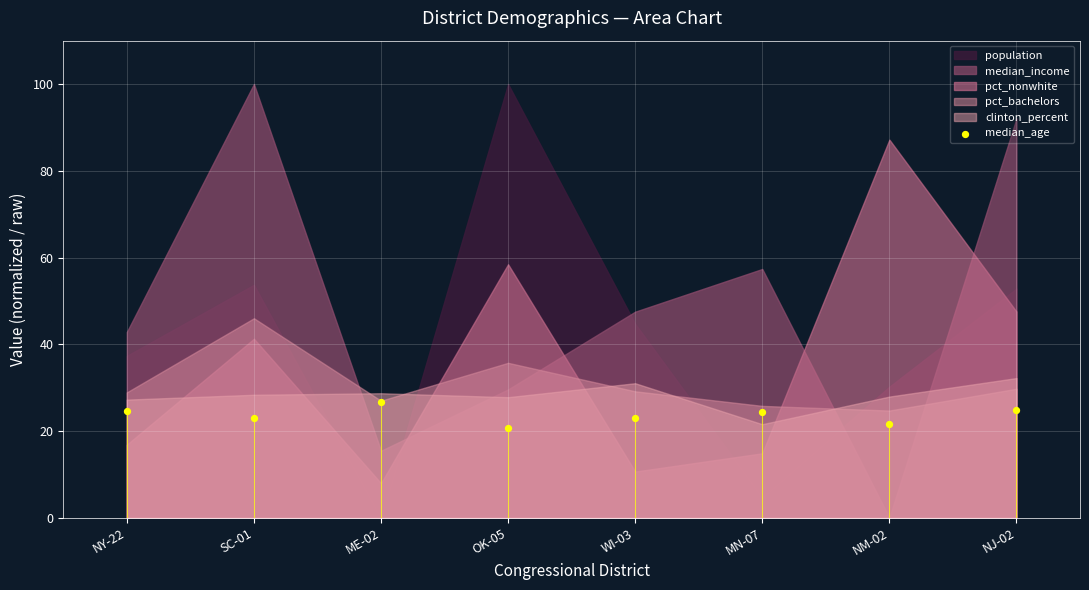

What is the ratio of the value at SC-01 to the value at MN-07?

0.9